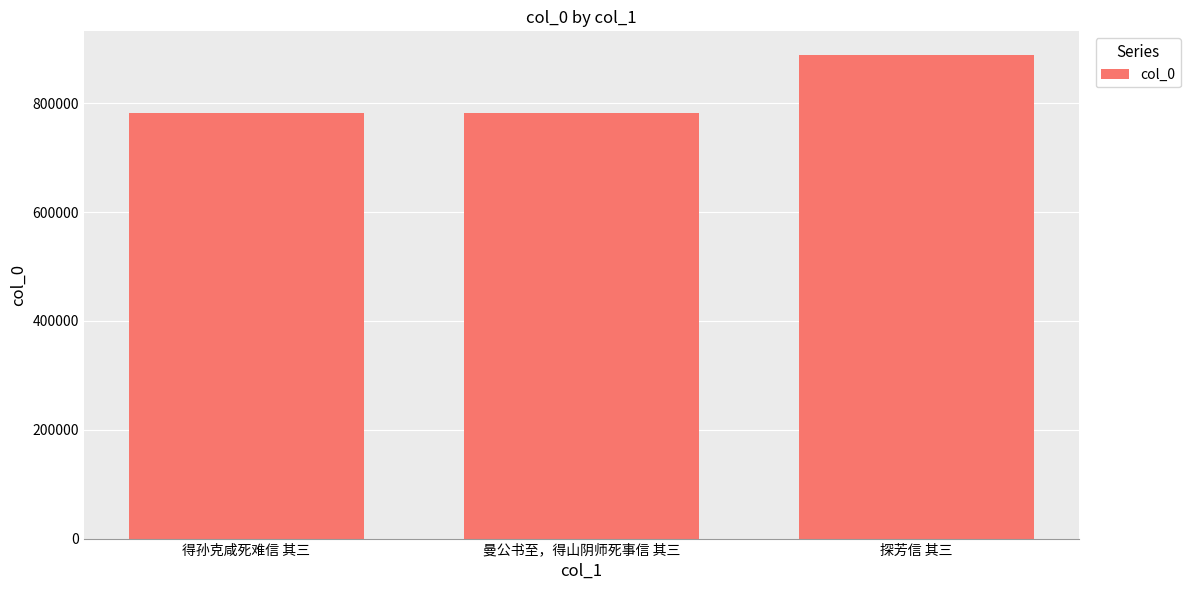

What is the label of the 3rd bar from the right?

得孙克咸死难信 其三